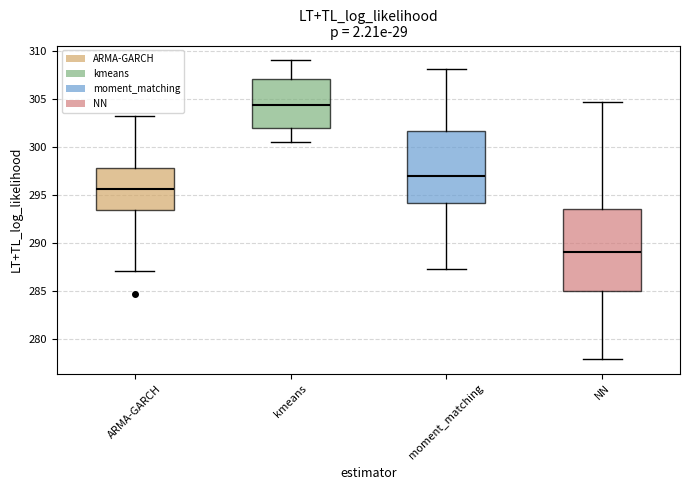

Which box has the lowest median line?

NN